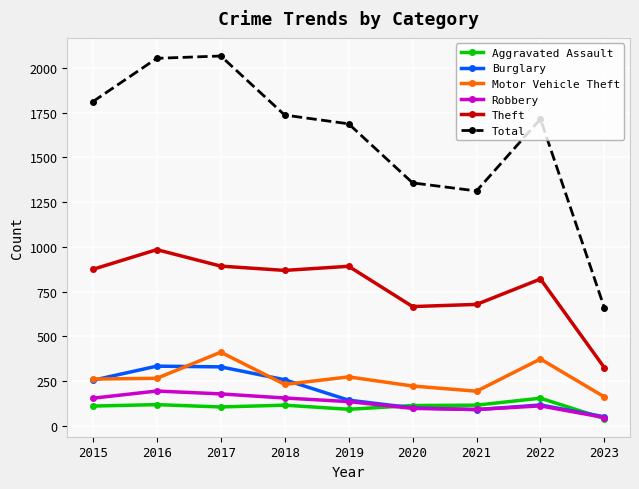

What is the value of the Total point at the 5th from the left?

1687